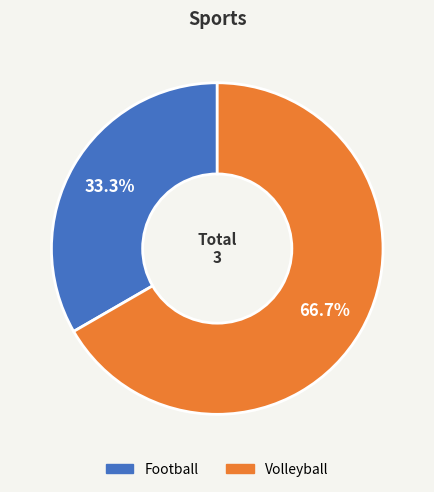

To the nearest percent, what is the difference between the Football and Volleyball slice percentages?

33%